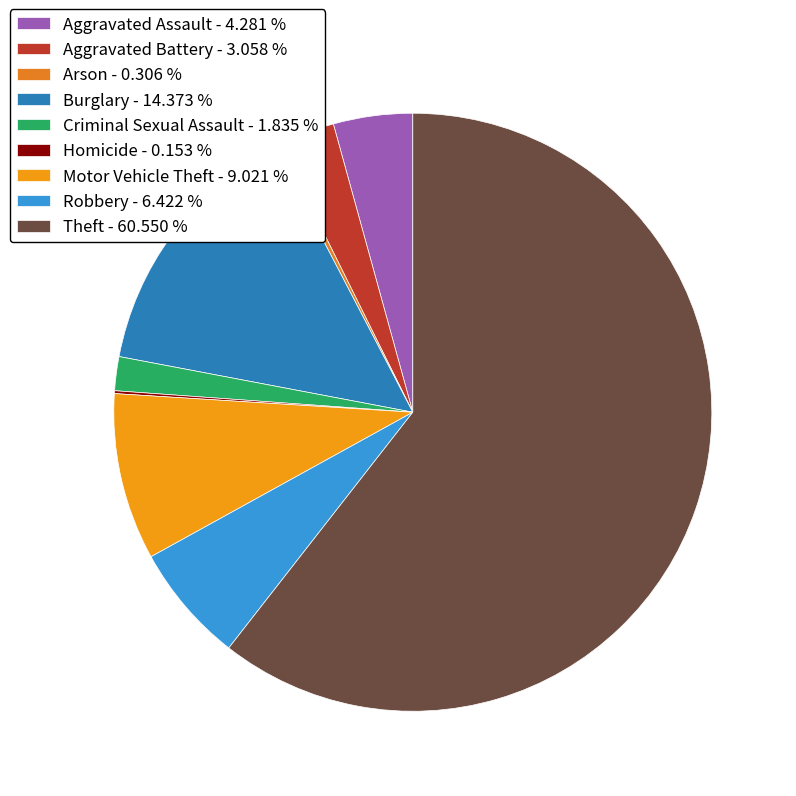

The Aggravated Battery slice represents 17% of the pie. True or false?

False